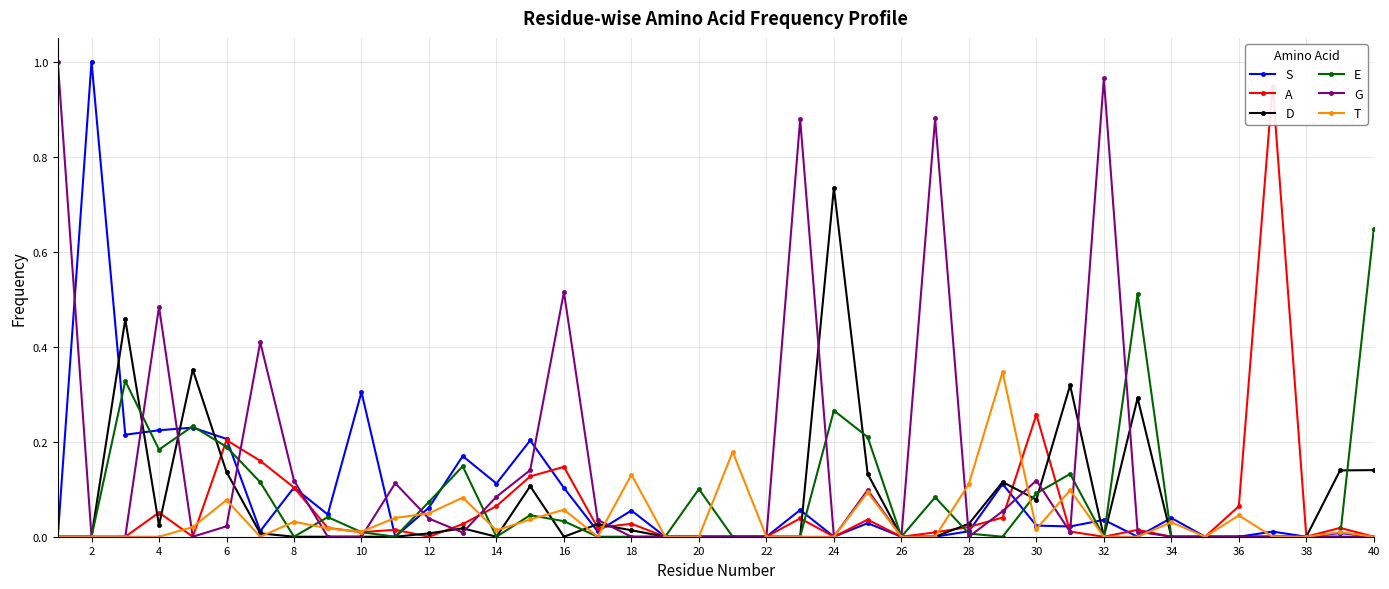

At which category does S reach its first local peak?

2